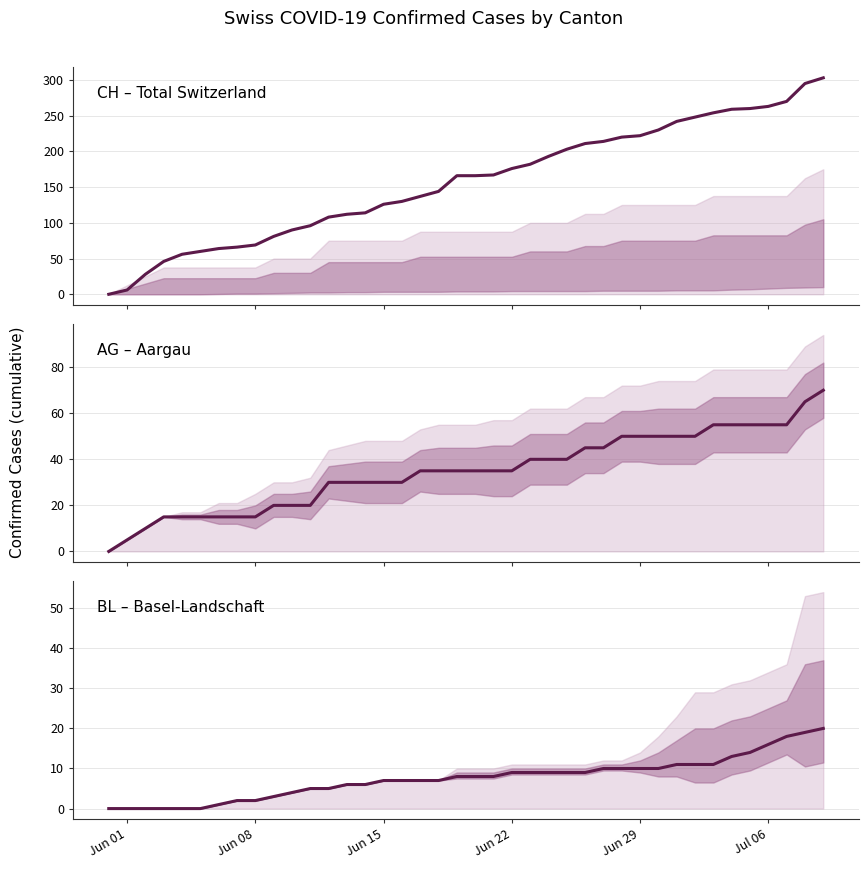

What is the difference between the maximum and minimum values in the AG – Aargau series?

70